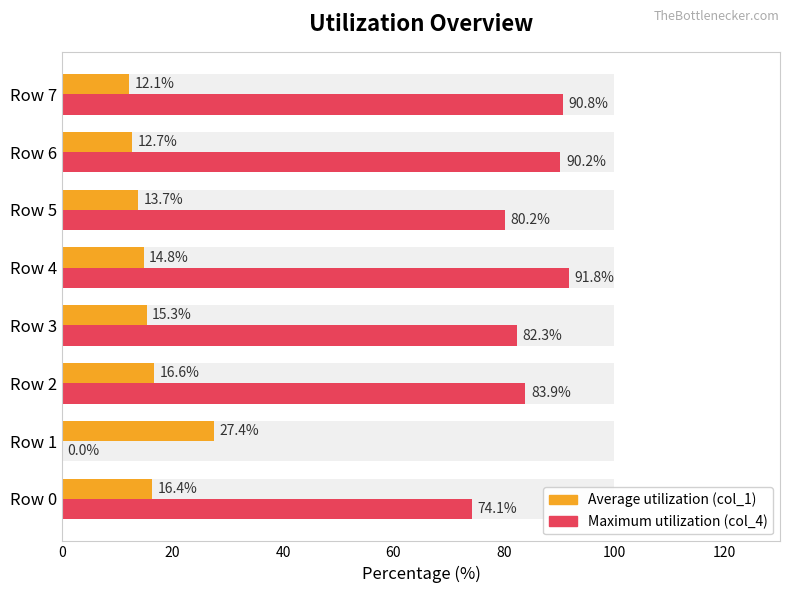

Reading left to right, transcribe all the data shown in this chart.

Average utilization (col_1): 16.4	27.4	16.6	15.3	14.8	13.7	12.7	12.1
Maximum utilization (col_4): 74.1	0.0	83.9	82.3	91.8	80.2	90.2	90.8